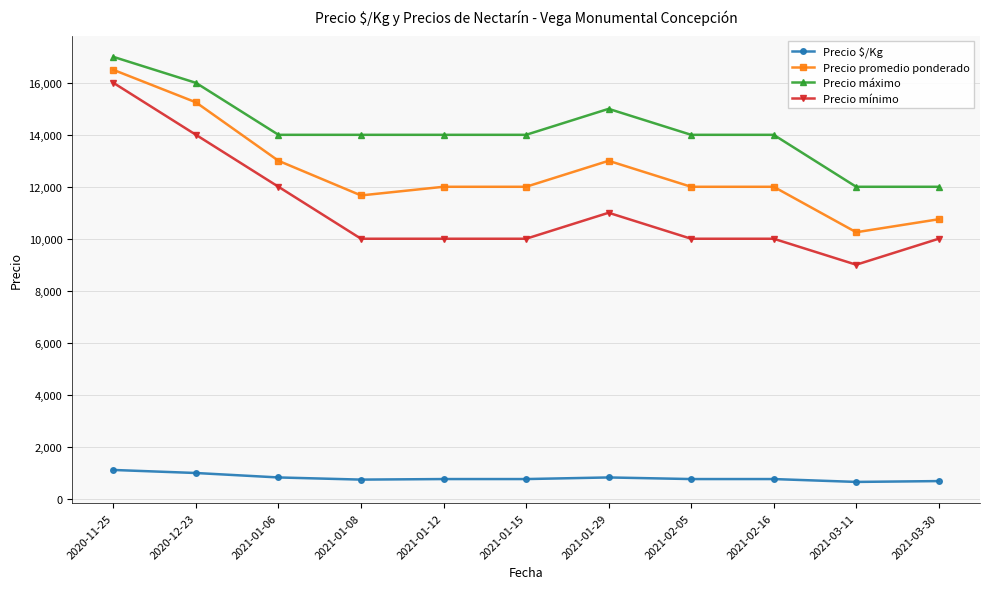

At which label does Precio $/Kg first exceed 750?

2020-11-25